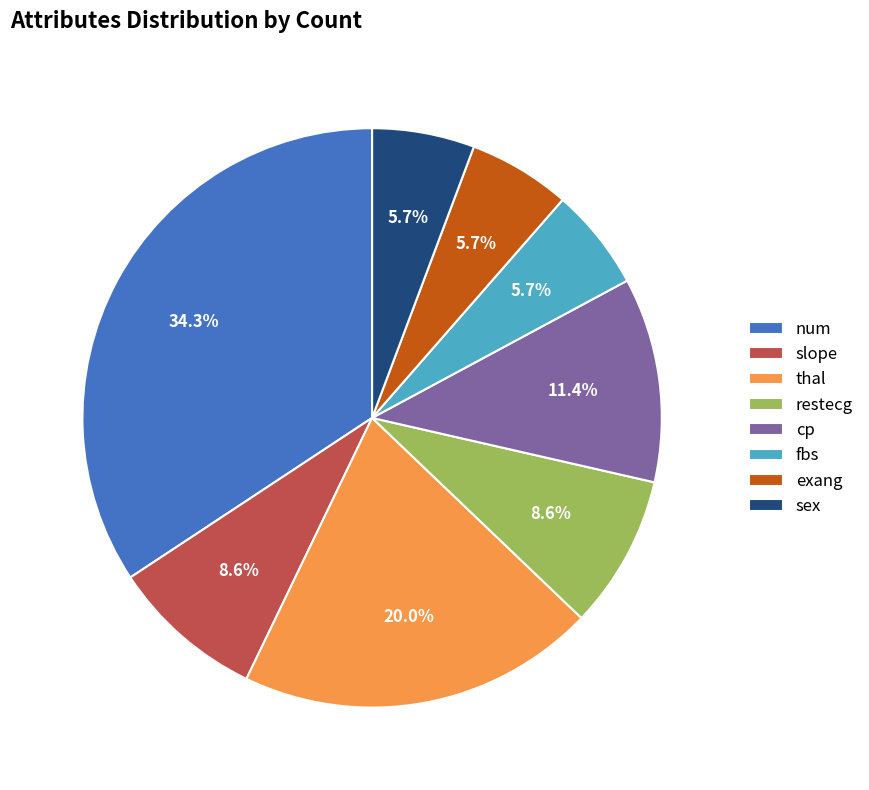

To the nearest percent, what percentage of the pie is exang?

6%